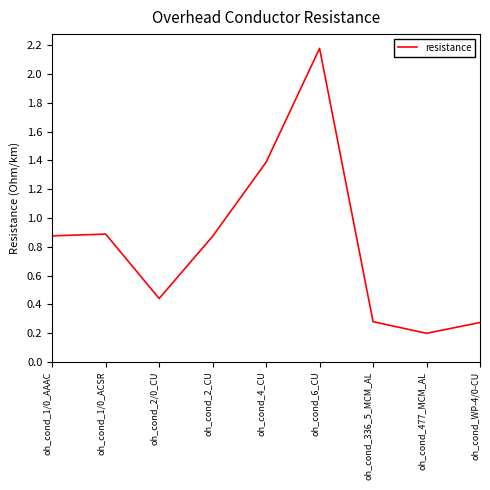

Does the chart display data point markers on the line(s)?

No